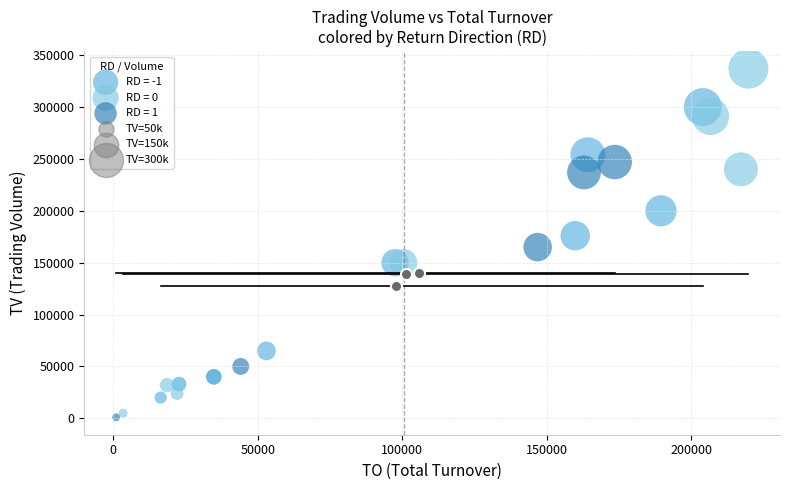

Which series has the widest spread of Y values?

RD = 0